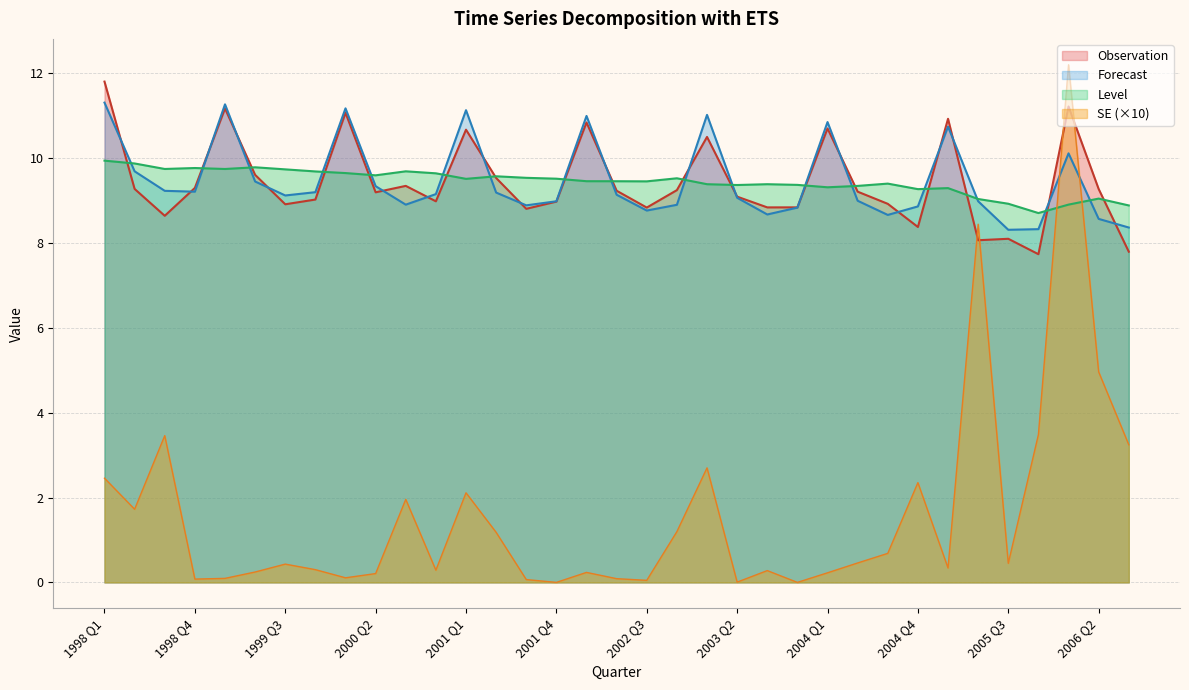

In Level, how many points are higher than both neighbors (excluding endpoints)?

9